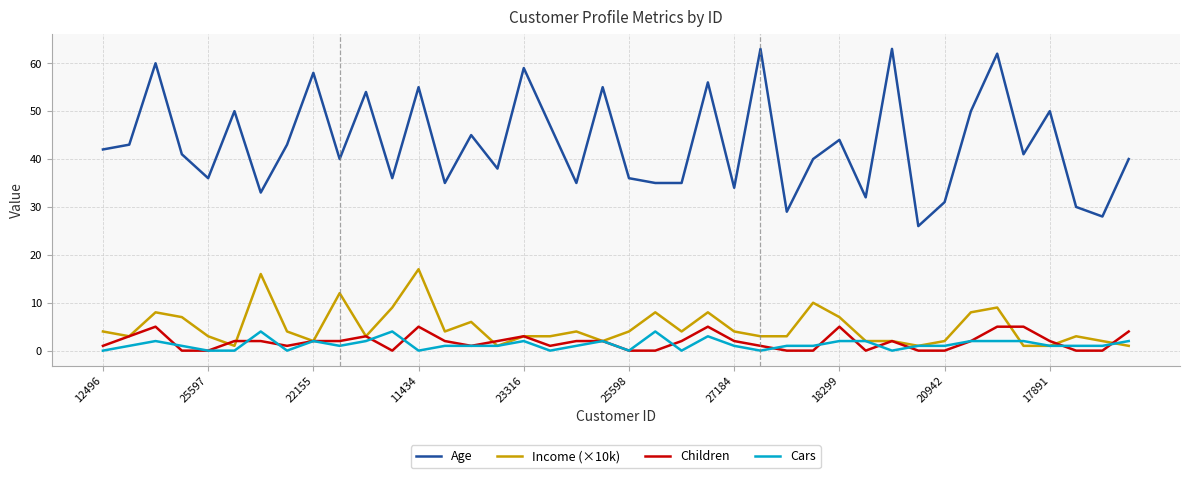

What is the greatest value displayed?

63